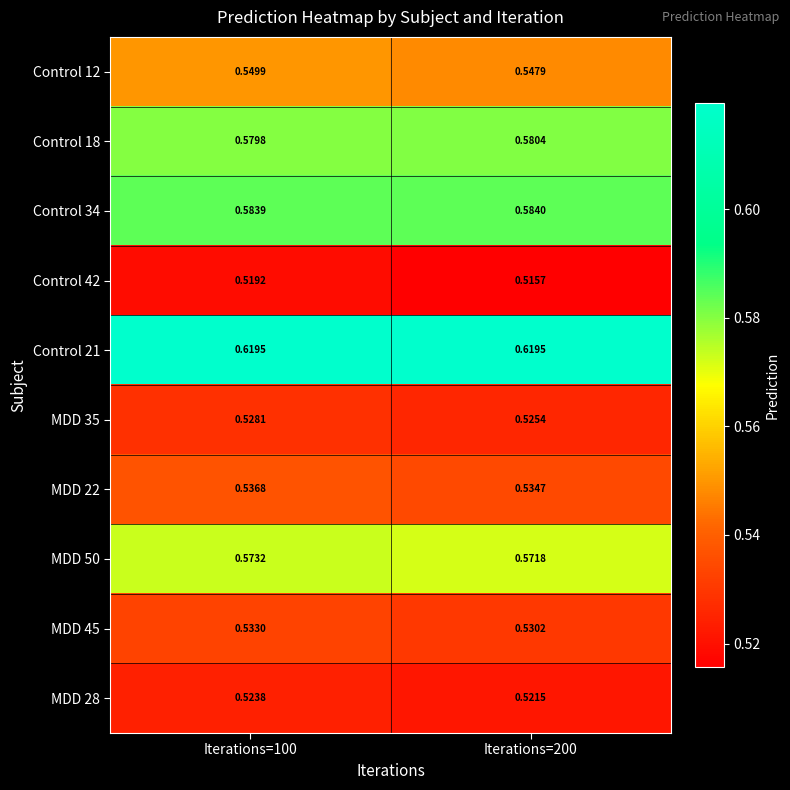

Count the number of data series in this chart.

10